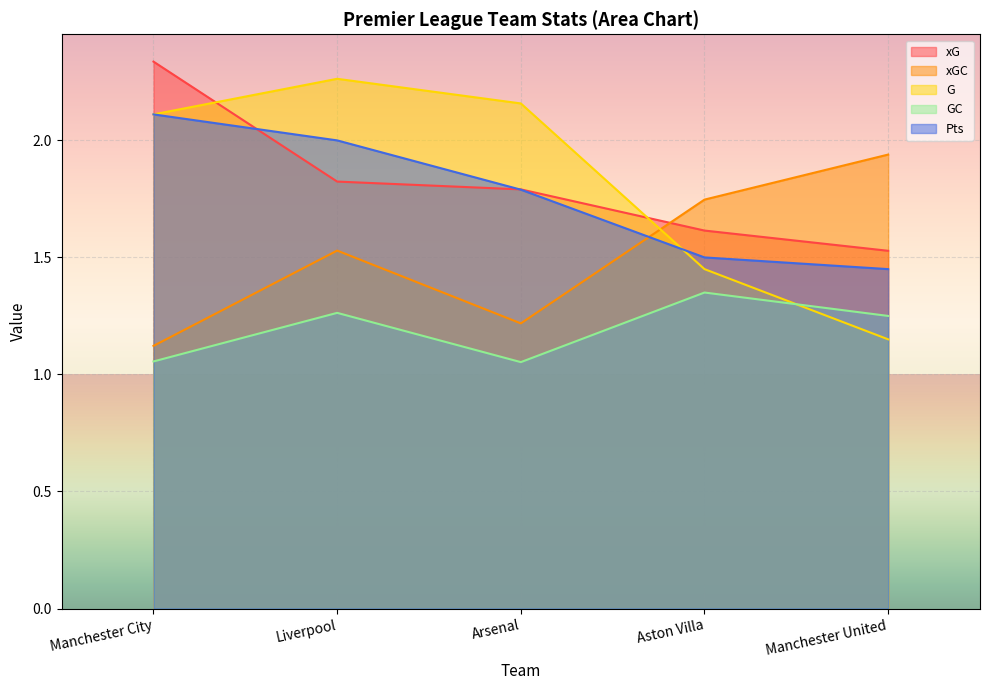

What are all the series names shown in the legend?

xG, xGC, G, GC, Pts